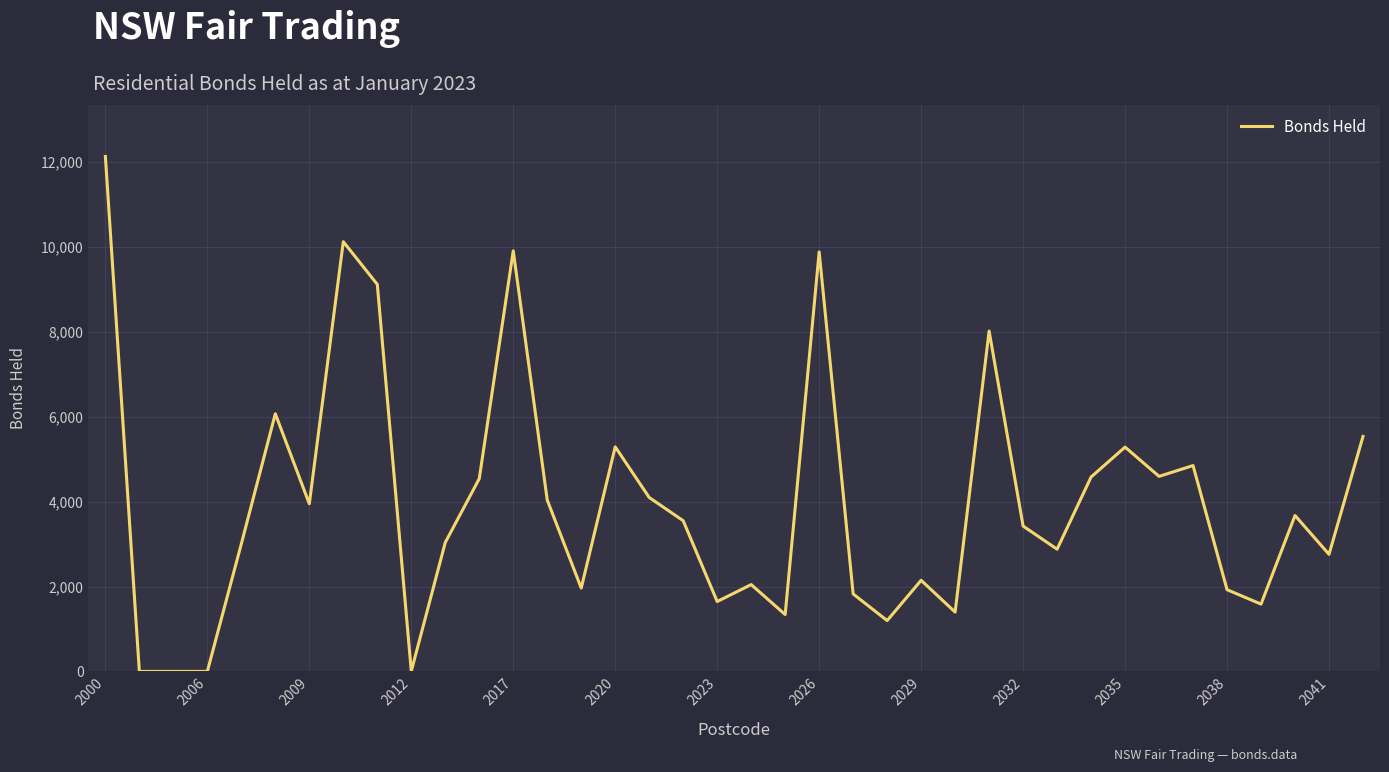

What is the maximum value shown in the chart?

12133